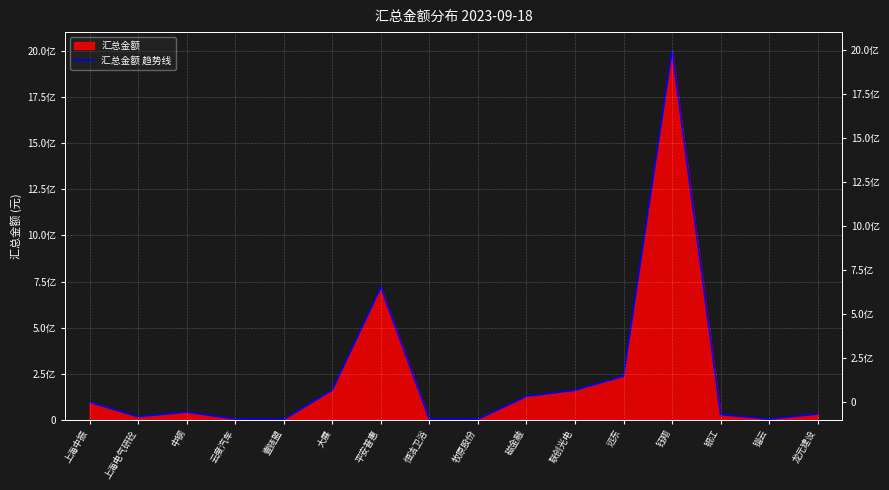

Where is the data nearest to the value 1002443871?

平安普惠